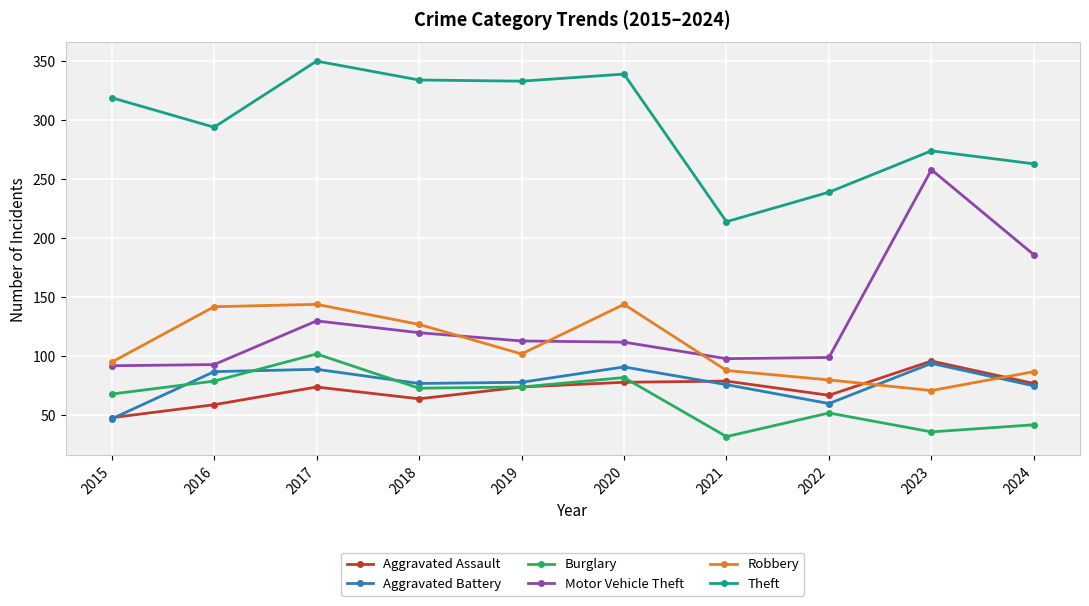

Does the chart have visible grid lines?

Yes